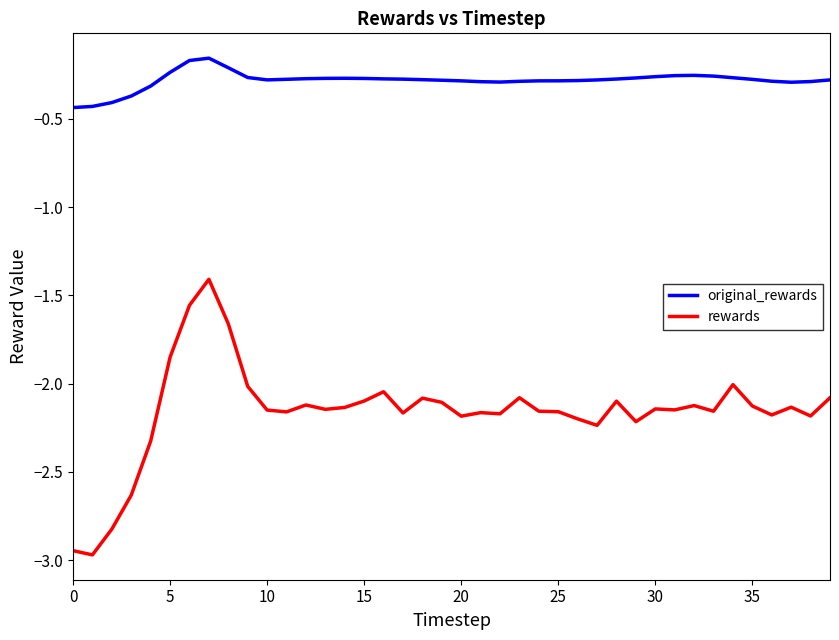

What is the minimum value for rewards?

-3.0